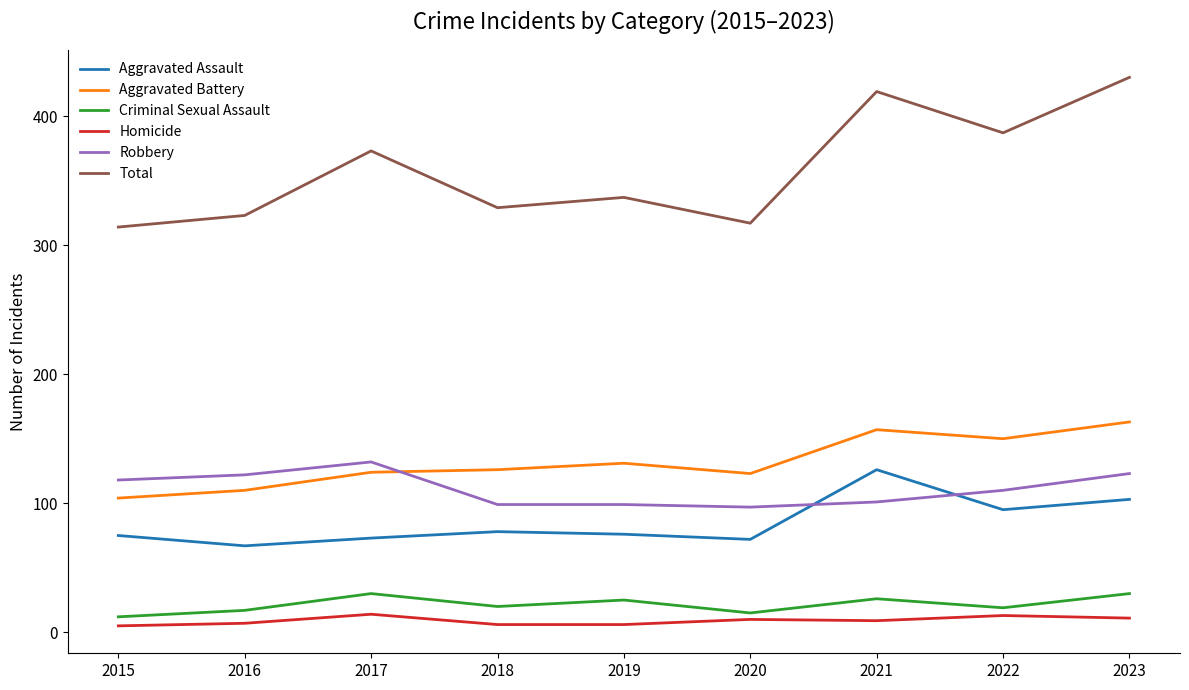

Which series has the largest total across all categories?

Total